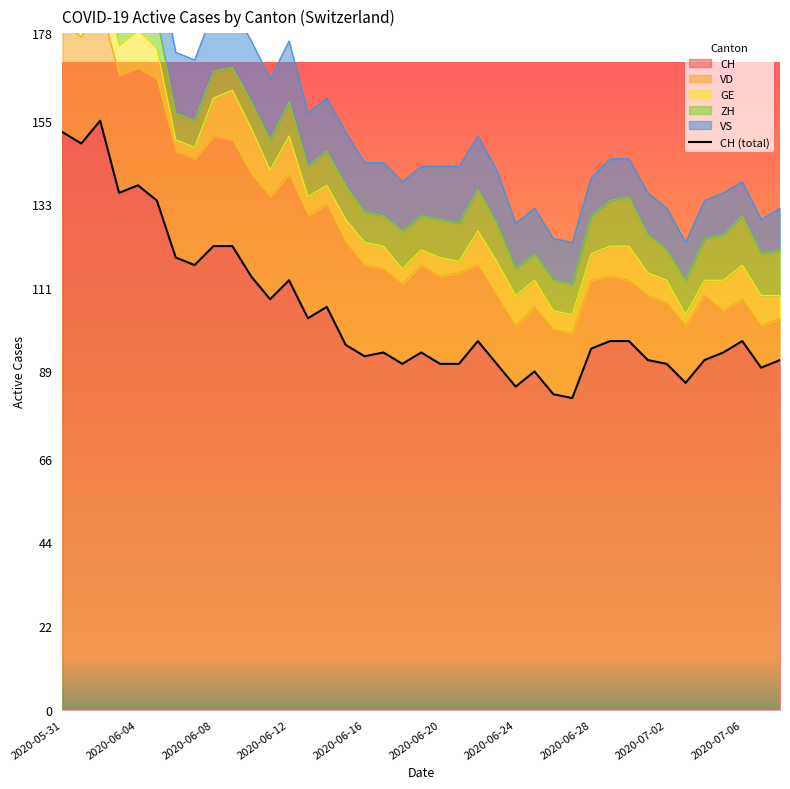

At which category does the chart reach its minimum across all series?

27